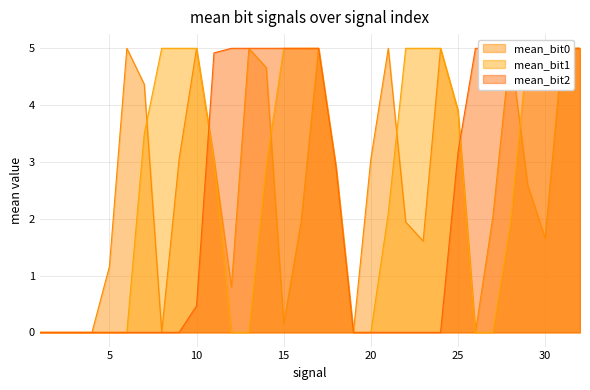

Rank the series by their average value, from lowest to highest.

mean_bit2, mean_bit0, mean_bit1